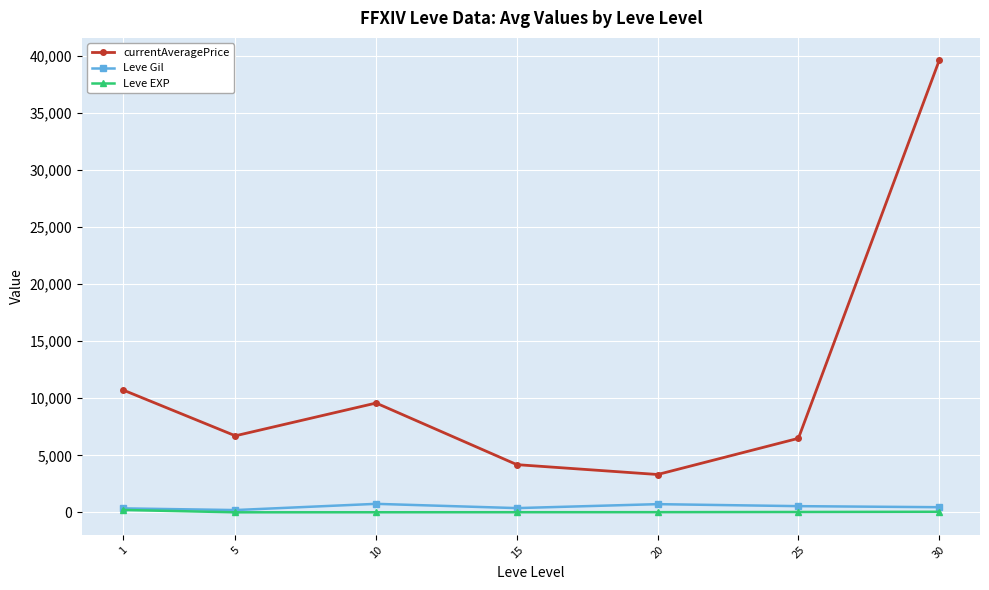

How many interior local valleys does the currentAveragePrice series have?

2